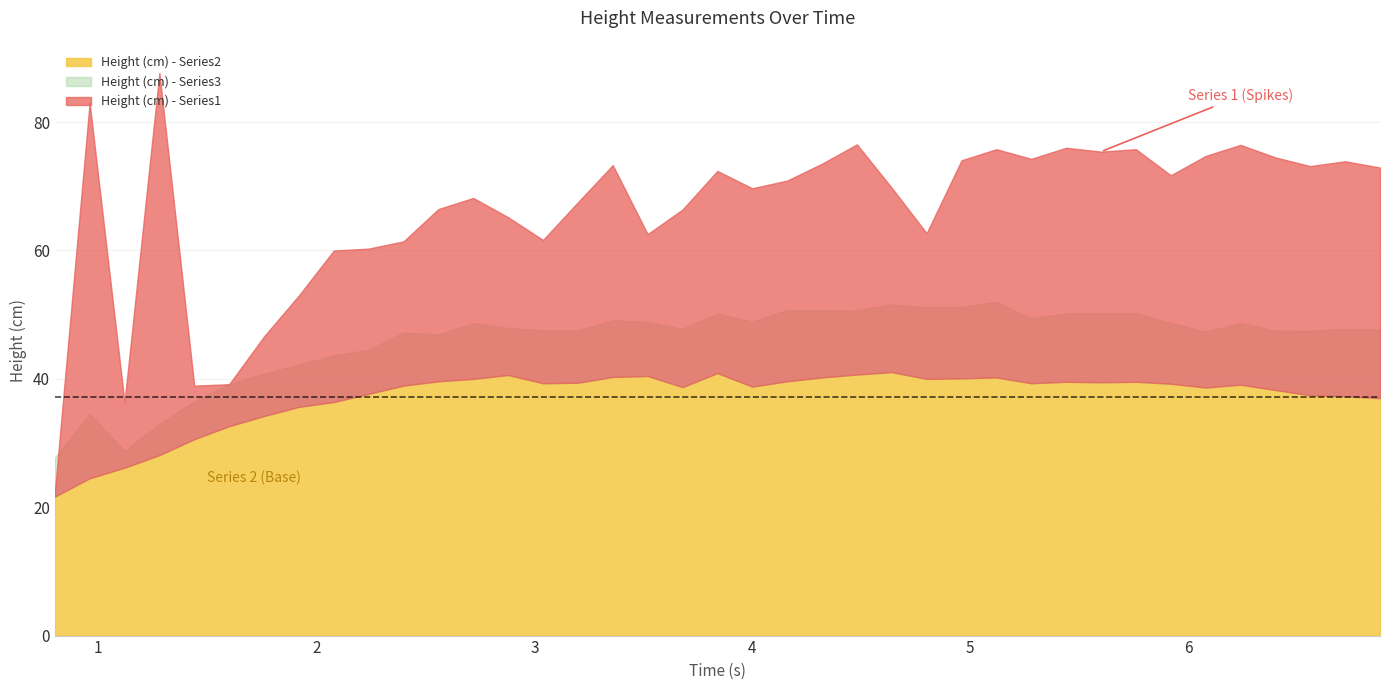

Does the chart have visible grid lines?

Yes